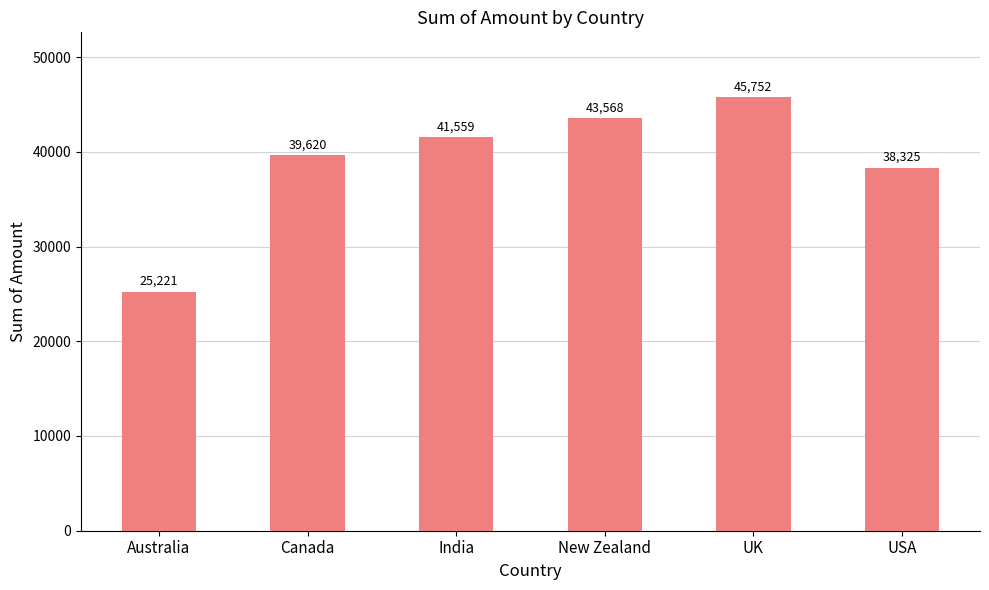

What is the difference between the values at Australia and Canada?

14399